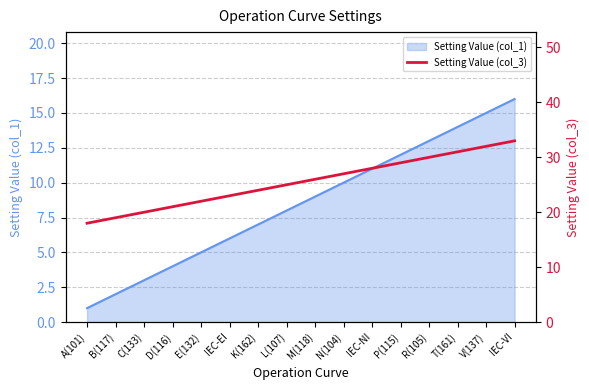

Reading left to right, what are all the values shown in this chart?

A(101)=18	B(117)=19	C(133)=20	D(116)=21	E(132)=22	IEC-EI=23	K(162)=24	L(107)=25	M(118)=26	N(104)=27	IEC-NI=28	P(115)=29	R(105)=30	T(161)=31	V(137)=32	IEC-VI=33